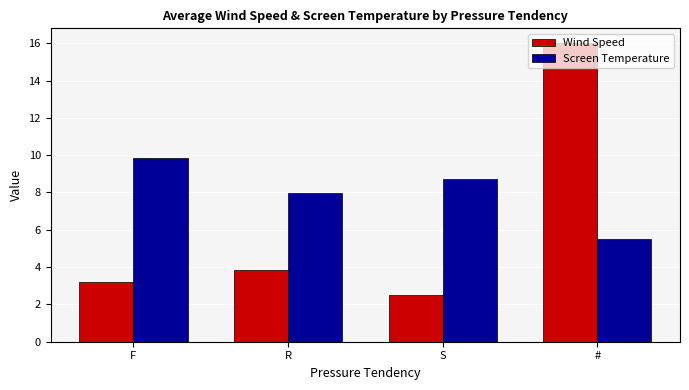

What is the sum of all Screen Temperature values?

32.1